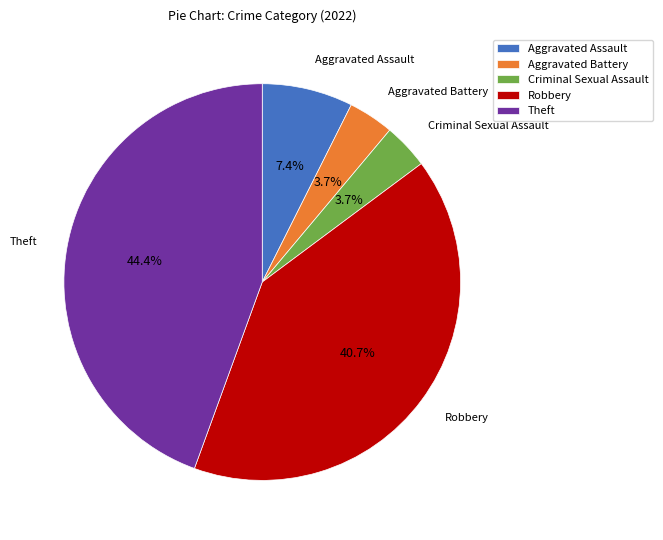

Count the number of slices in the pie.

5